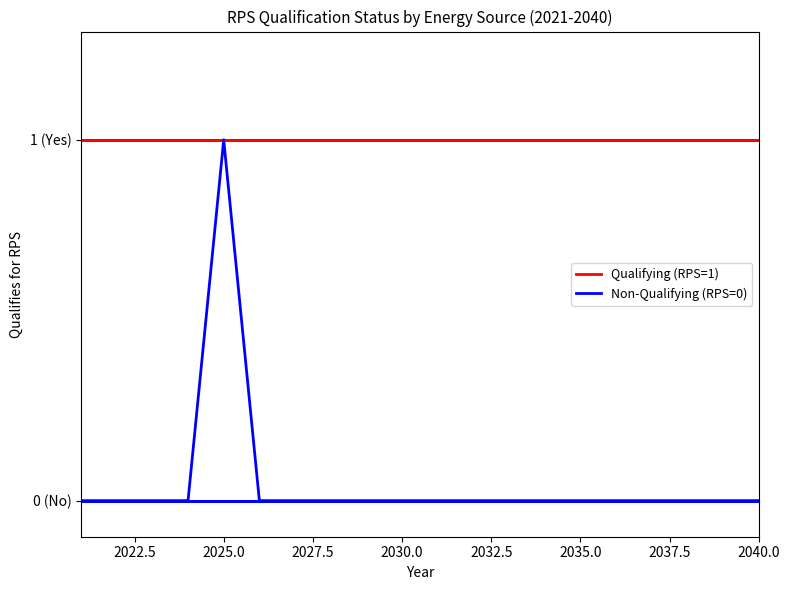

What is the spread (max minus min) of values at 2035.0?

1